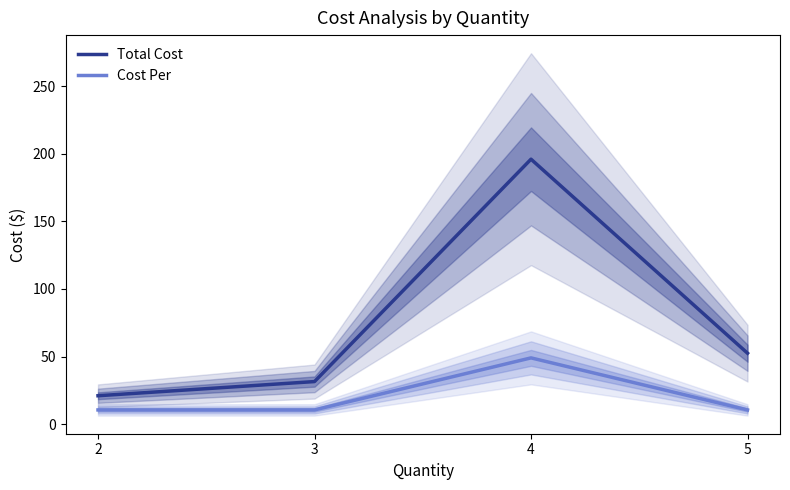

Rank the series at 3 from lowest to highest value.

Cost Per, Total Cost